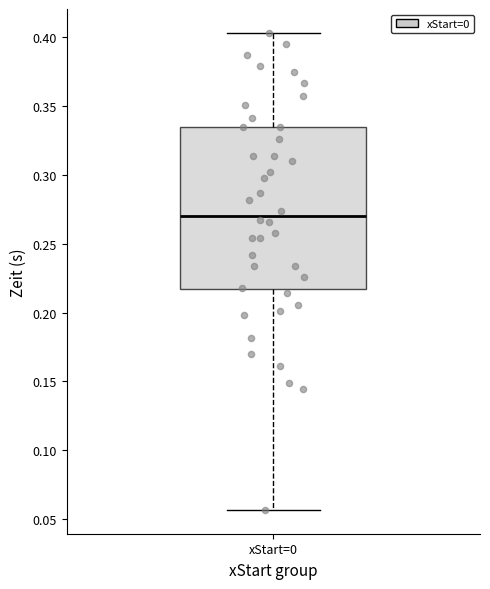

Where is the lower edge of the box for xStart=0 on the y-axis? The values are not printed on the chart, so give them approximately, as read against the axis.

0.215